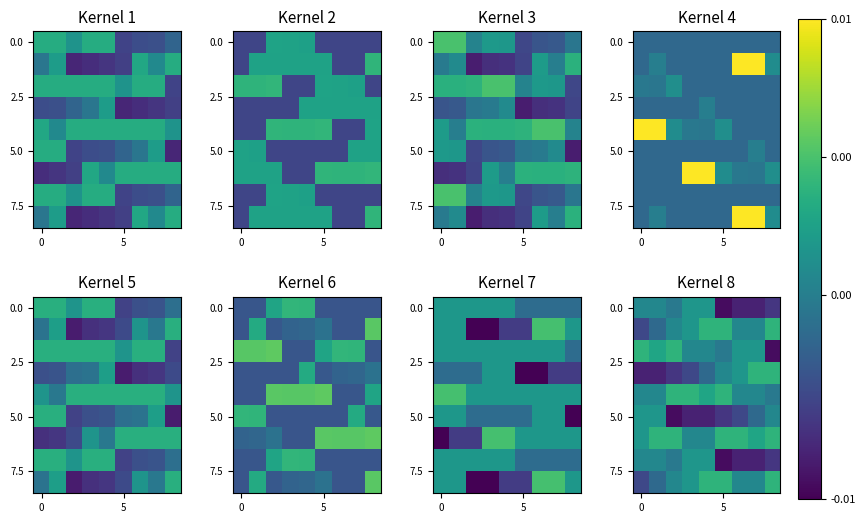

At how many categories does at least one series exceed 0?

9